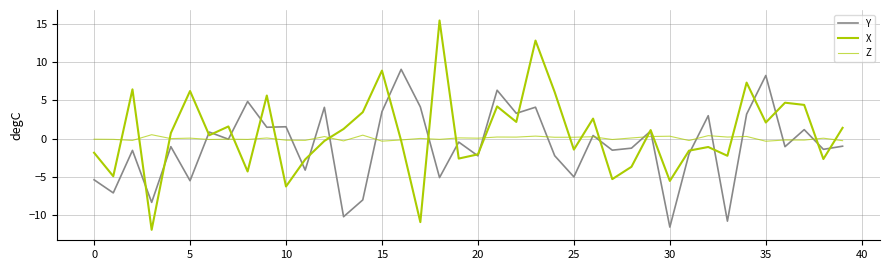

How many lines are shown in the chart?

3